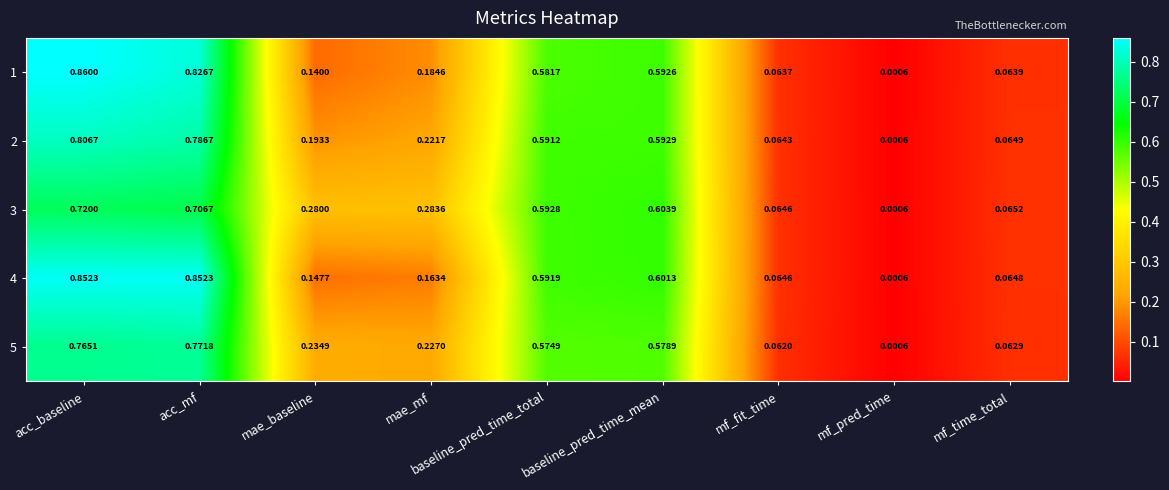

Which label corresponds to the smallest value in the chart?

mf_pred_time